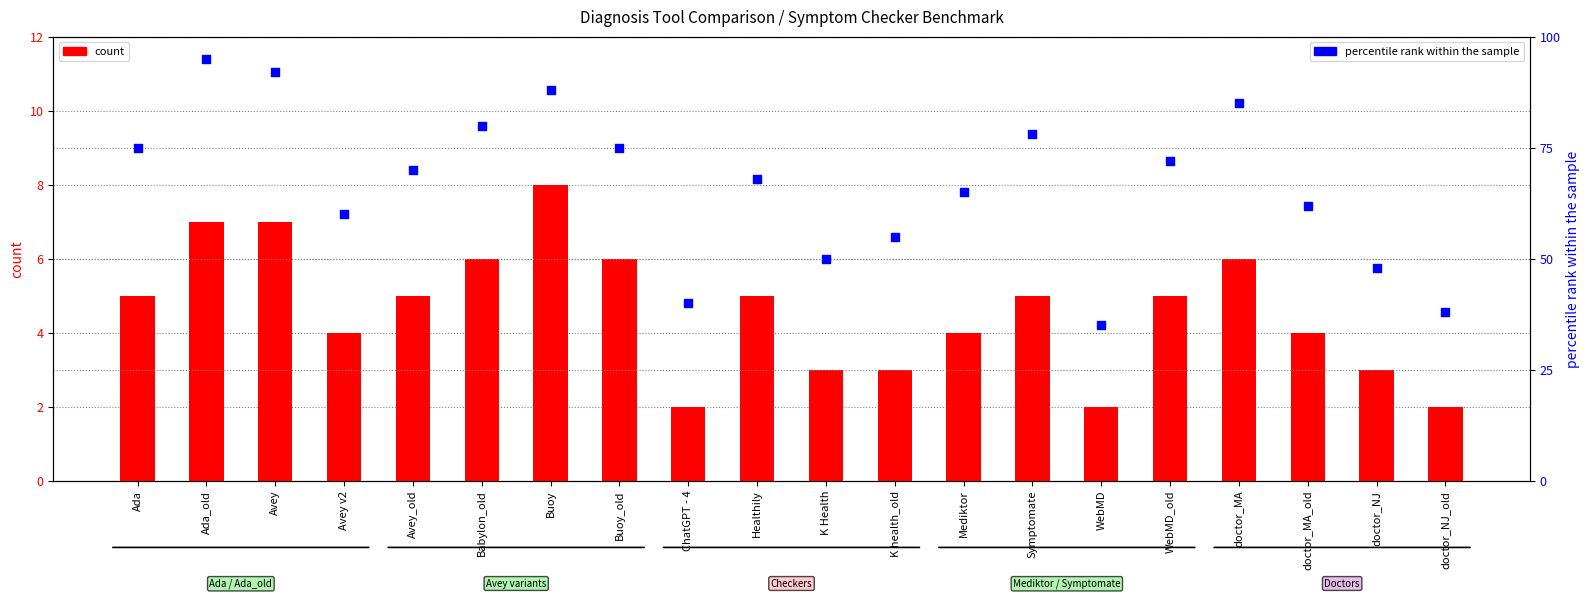

Which series has the widest spread of Y values?

percentile rank within the sample